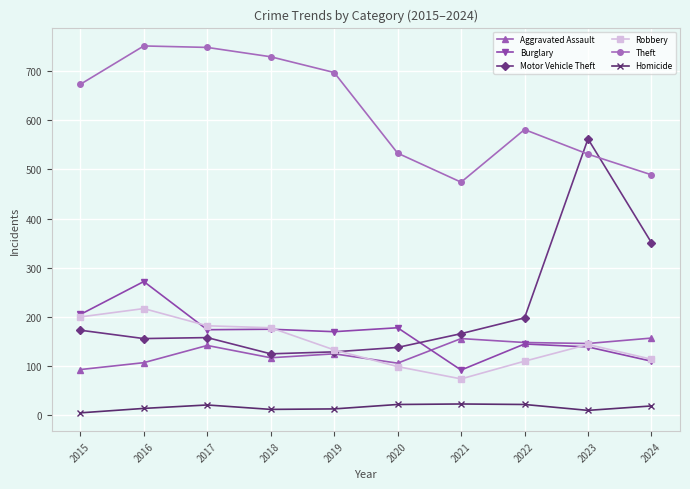

Where is the first local maximum for Robbery?

2016